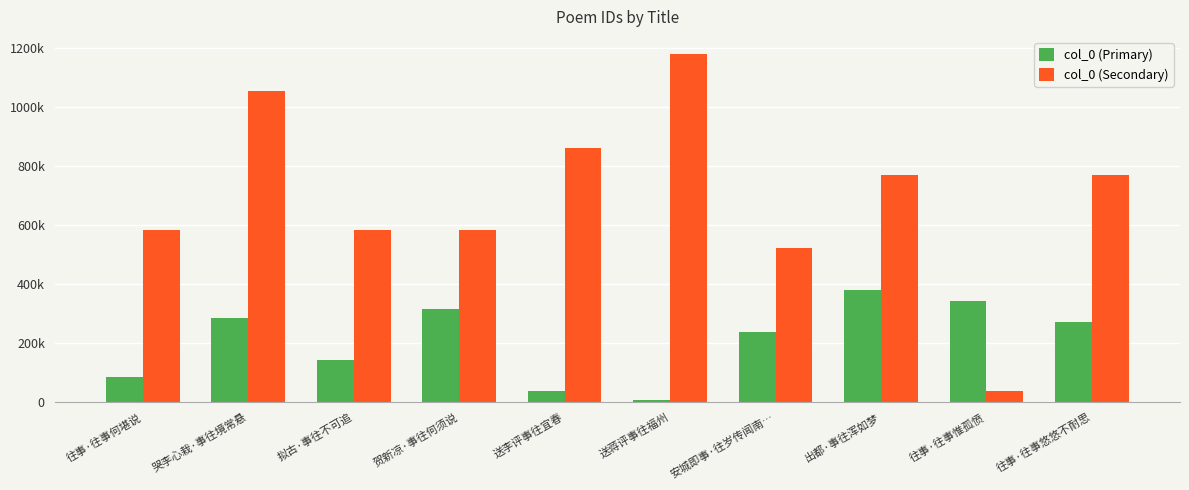

What is the value of the col_0 (Primary) bar at the 8th from the left?

380092